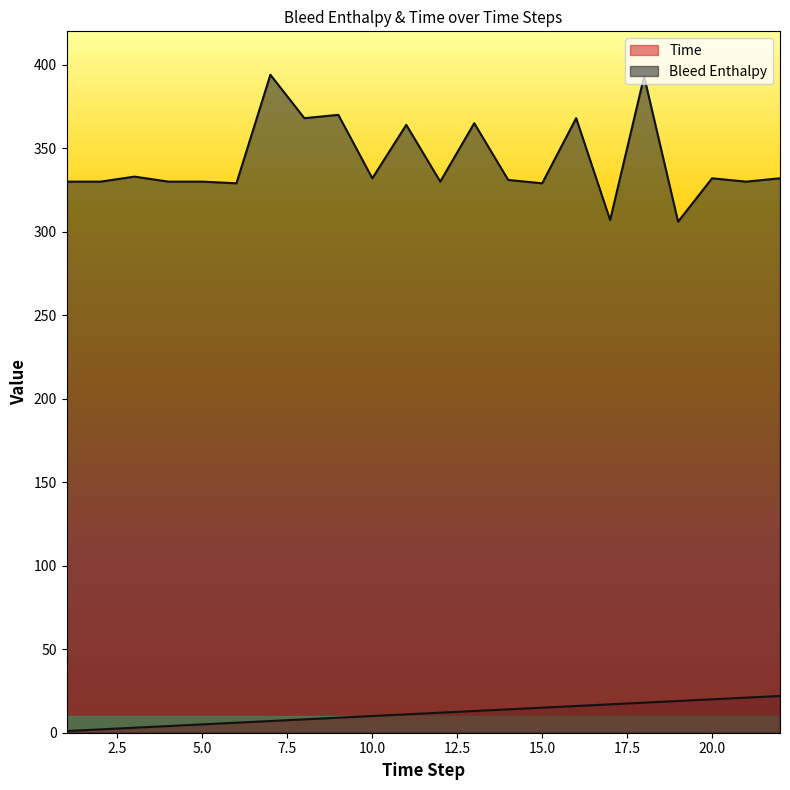

True or false: Bleed Enthalpy and Time intersect in this chart.

False